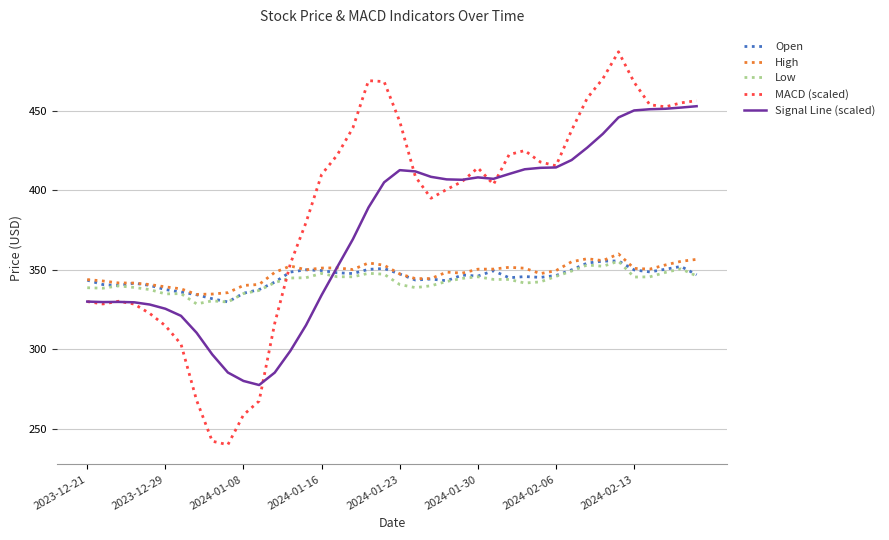

Which series has the largest total across all categories?

MACD (scaled)